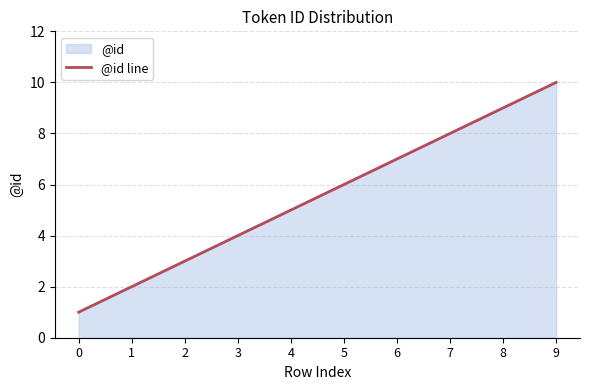

Does the chart have visible grid lines?

Yes